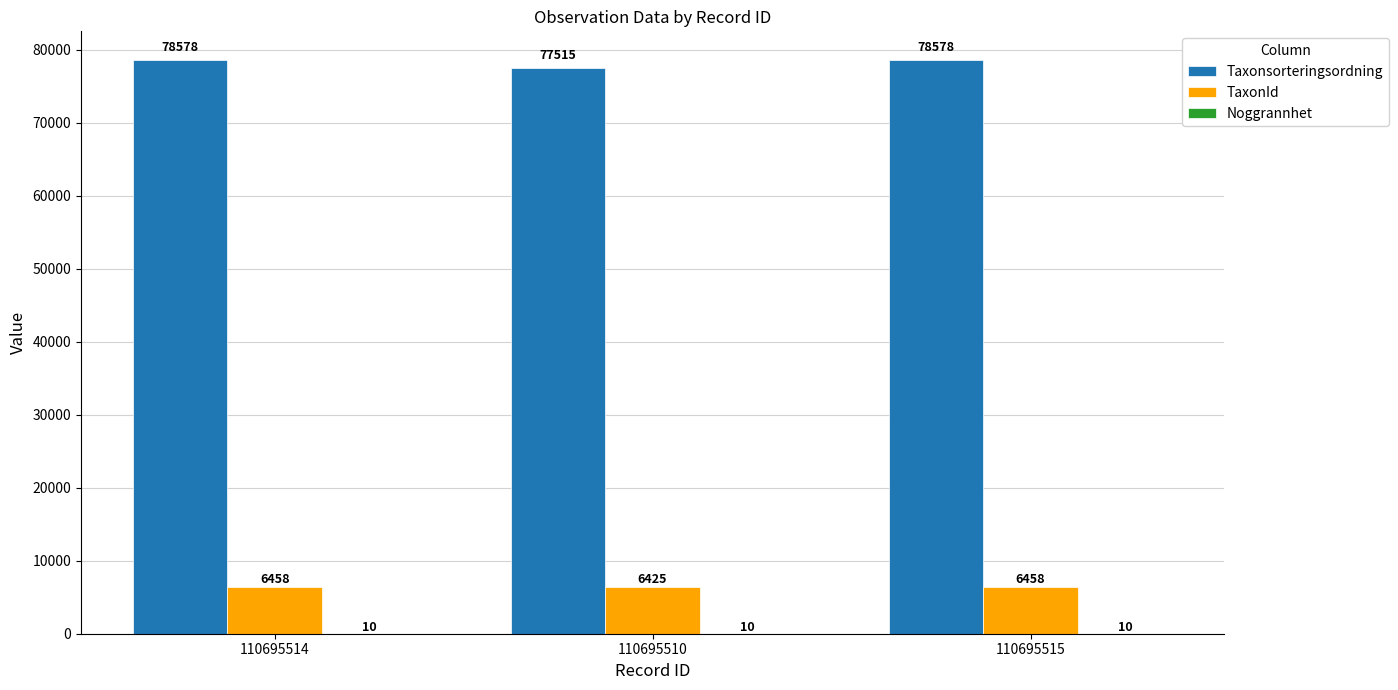

Count the number of data series in this chart.

3